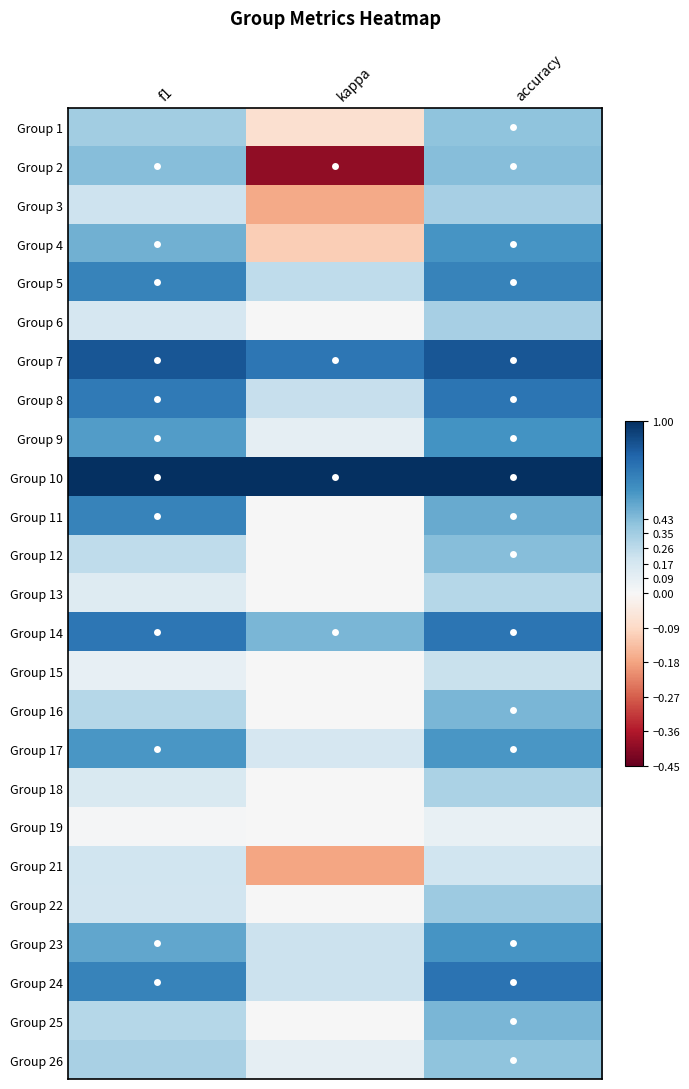

Which series has the largest total across all categories?

Group 10